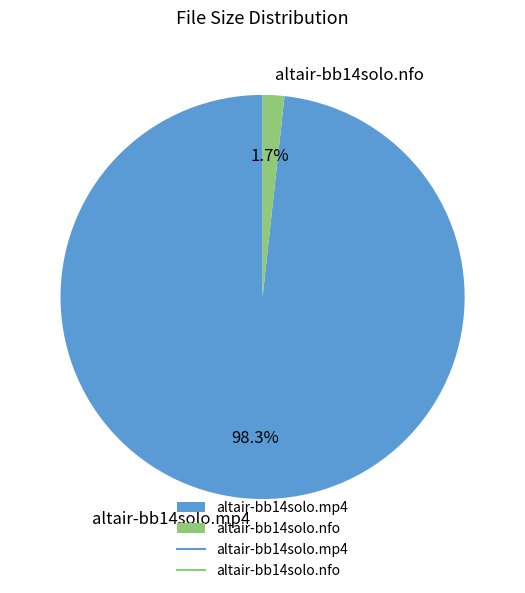

Does altair-bb14solo.mp4 account for over 50% of the chart?

Yes